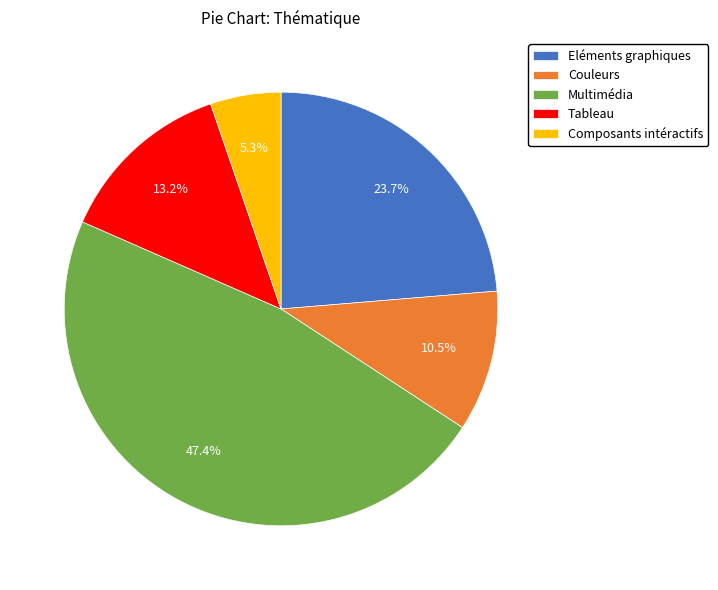

Rank the categories by value from highest to lowest.

Multimédia, Eléments graphiques, Tableau, Couleurs, Composants intéractifs